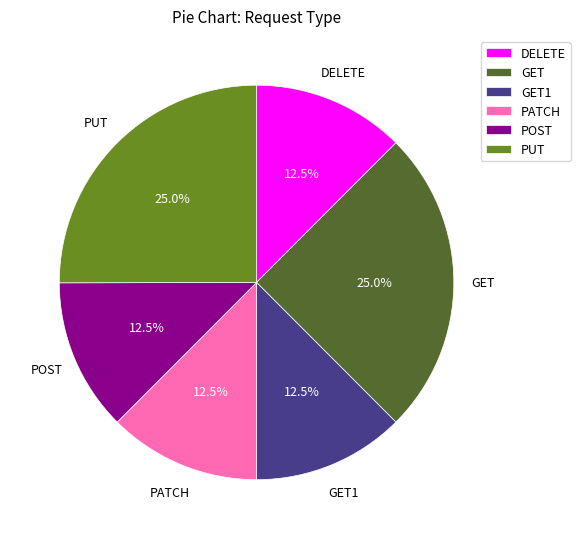

How many segments does this pie chart have?

6